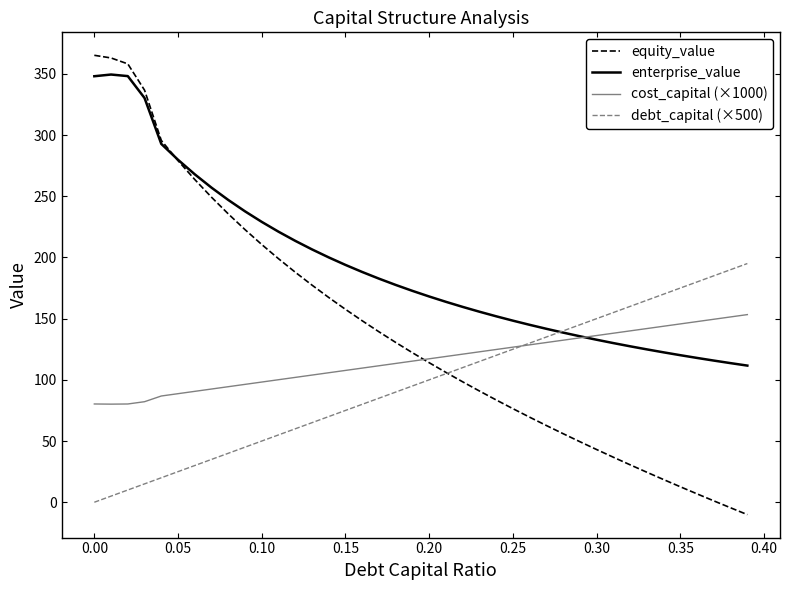

What is the difference between the maximum and minimum values in the debt_capital (×500) series?

195.0